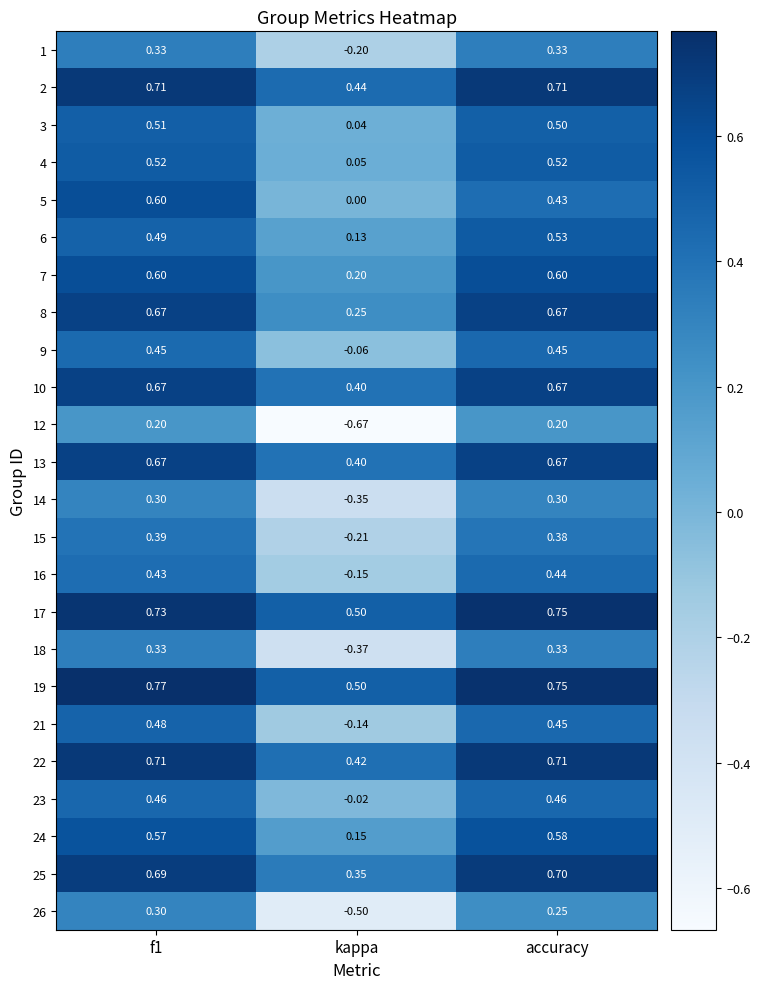

Where is 5 nearest to the value 0?

kappa